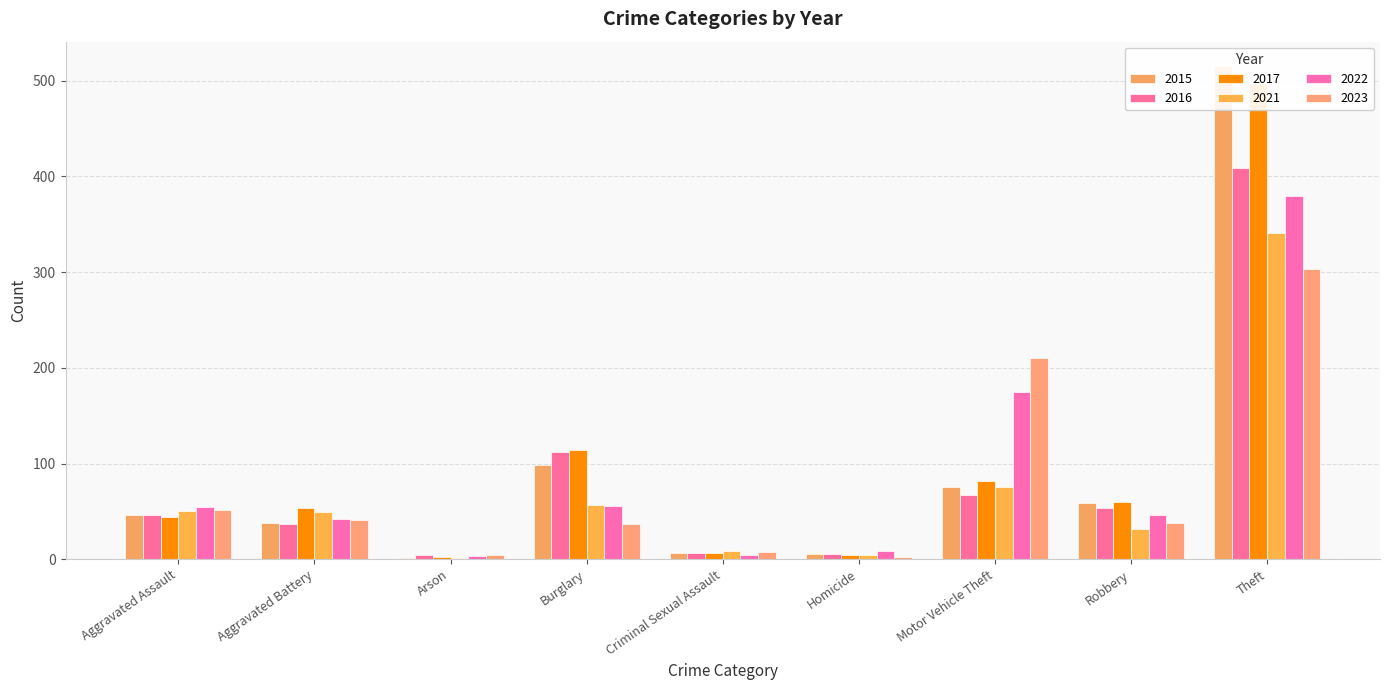

The 2022 series shows 379 at Theft. True or false?

True